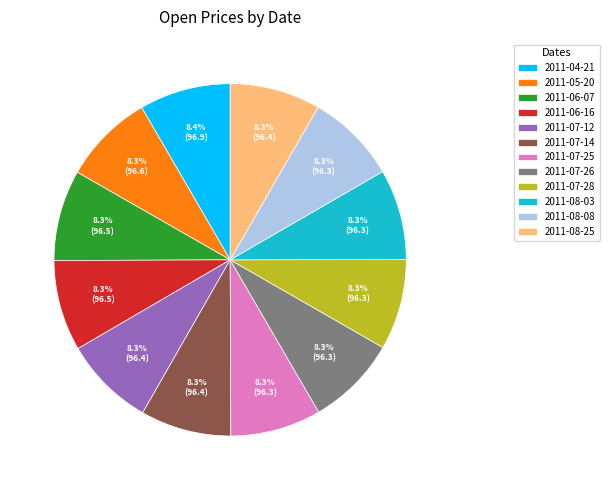

Is the sum of 2011-08-03 and 2011-08-08 greater than half?

No